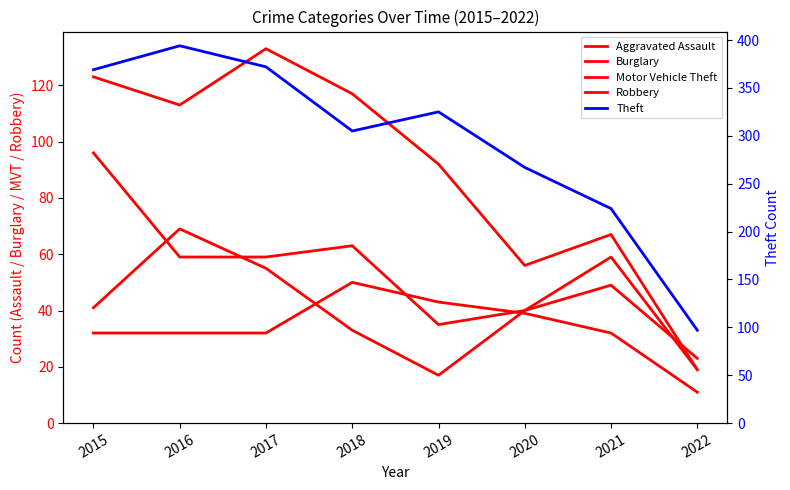

Where is the first local maximum for Motor Vehicle Theft?

2018